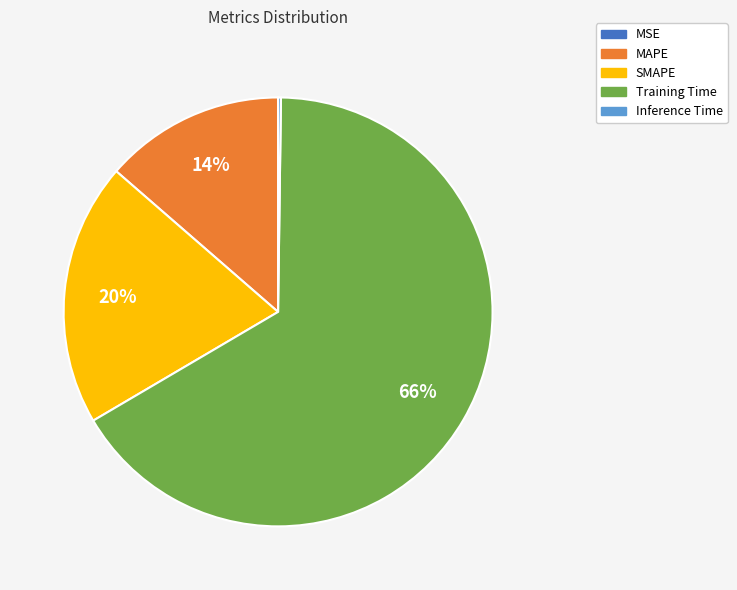

Do MAPE and Training Time together represent more than half of the pie?

Yes